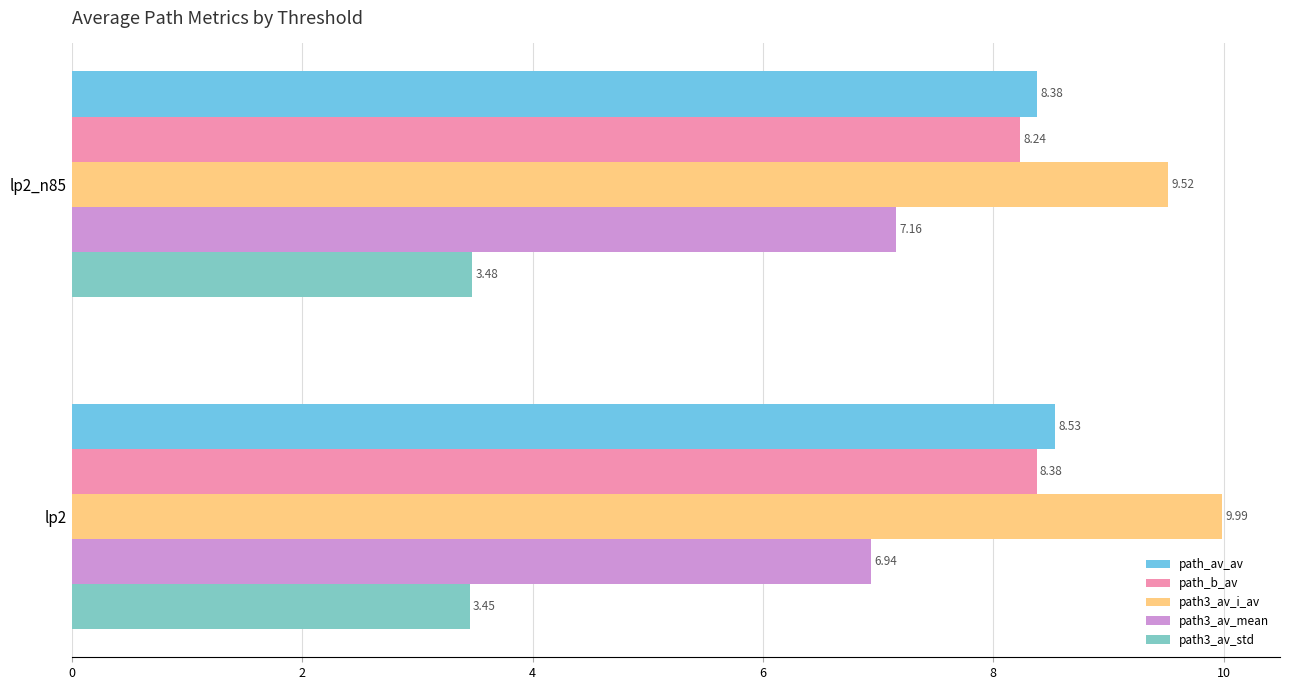

Which series has the widest spread of values?

path3_av_i_av